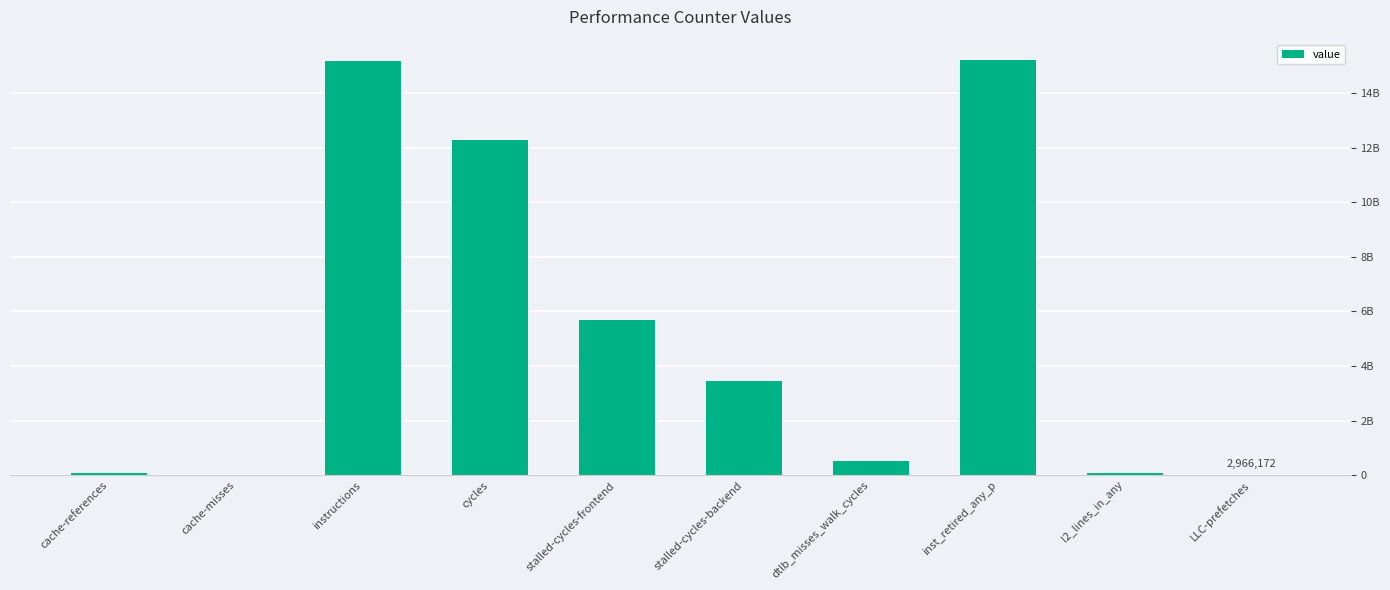

Is it true that the value at dtlb_misses_walk_cycles is 522434536?

True